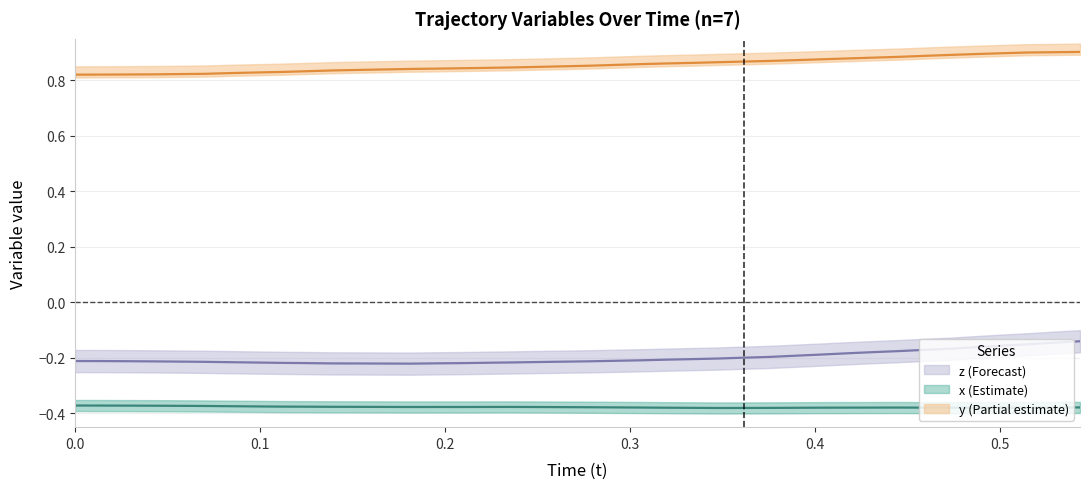

True or false: x has more than 0 interior local peaks.

True